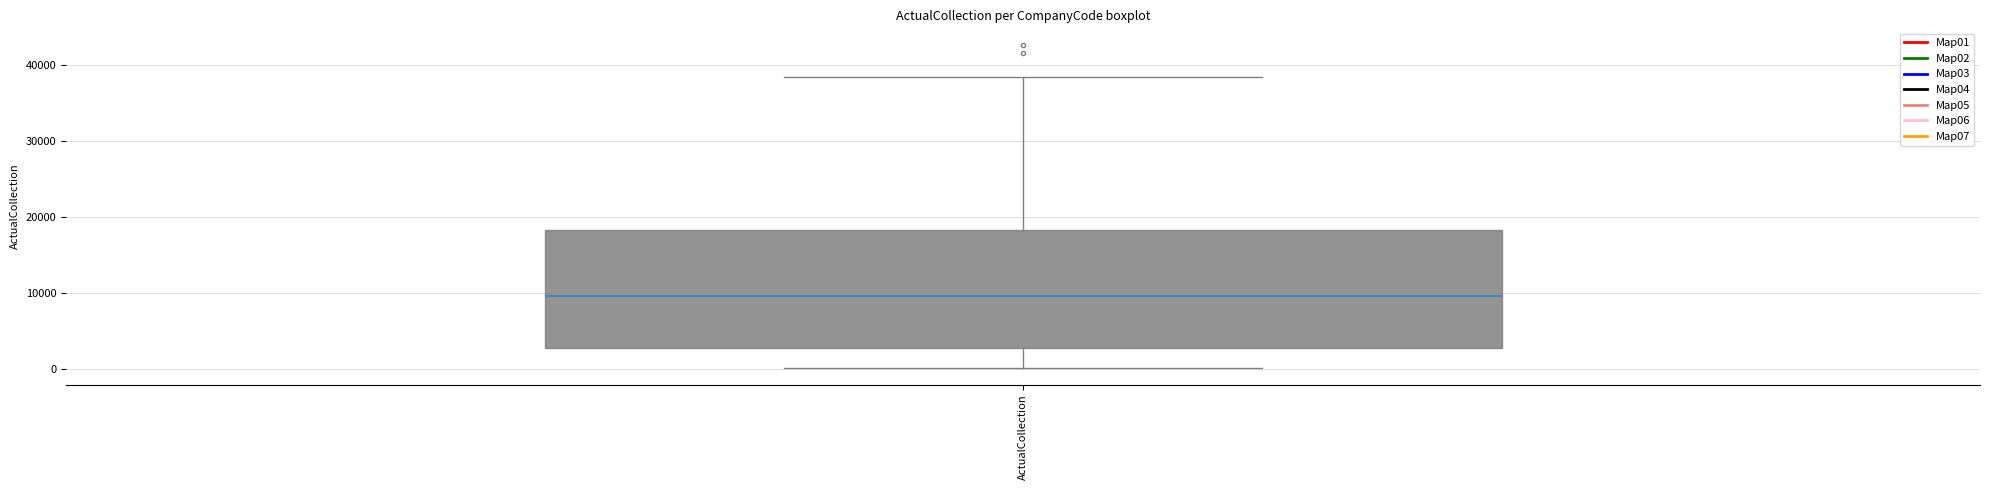

Read this box plot against the y-axis: the position of the median line, the range covered by the box, and the ends of both whiskers. The values are not printed on the chart, so give them approximately, as read against the axis.

median 10000, box 3000 to 18000, whiskers 0 to 39000